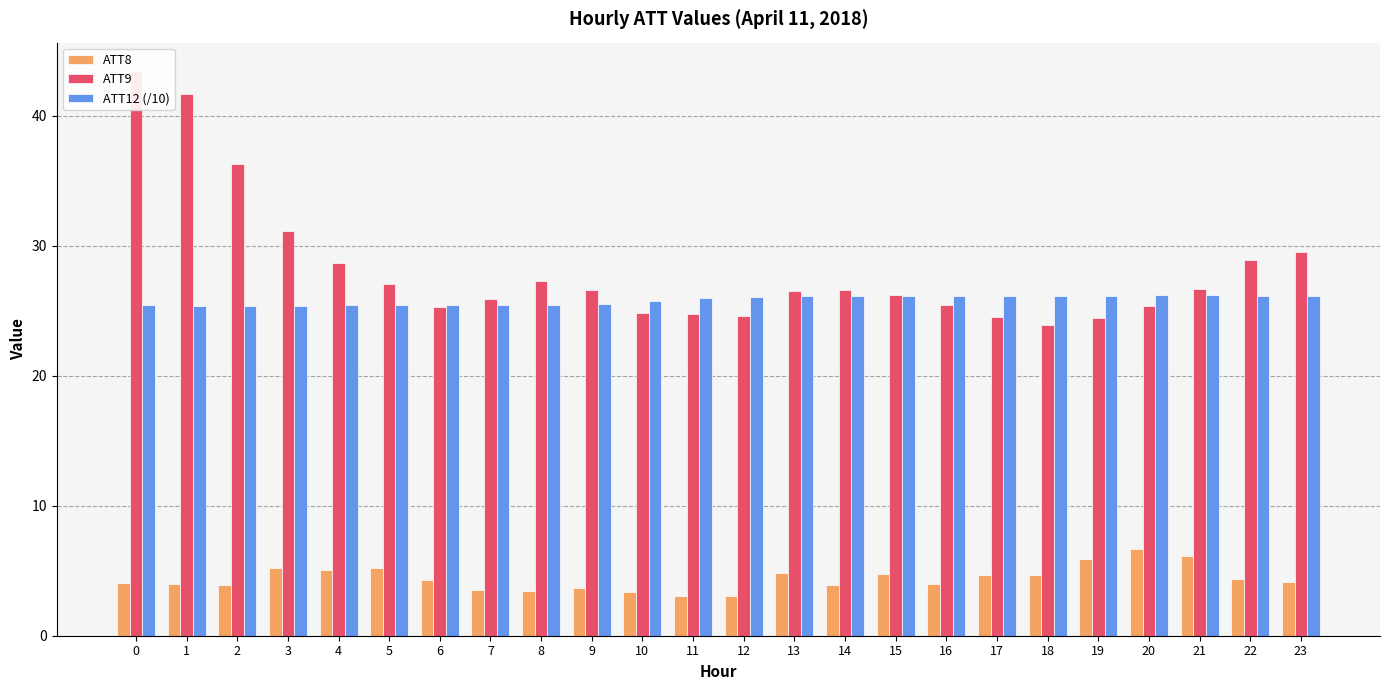

How many bars are there in total?

72